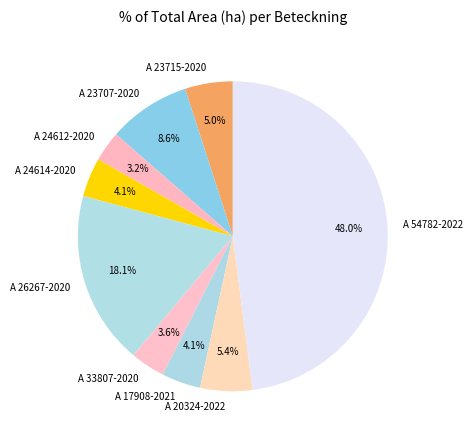

Between A 26267-2020 and A 24612-2020, which is larger?

A 26267-2020